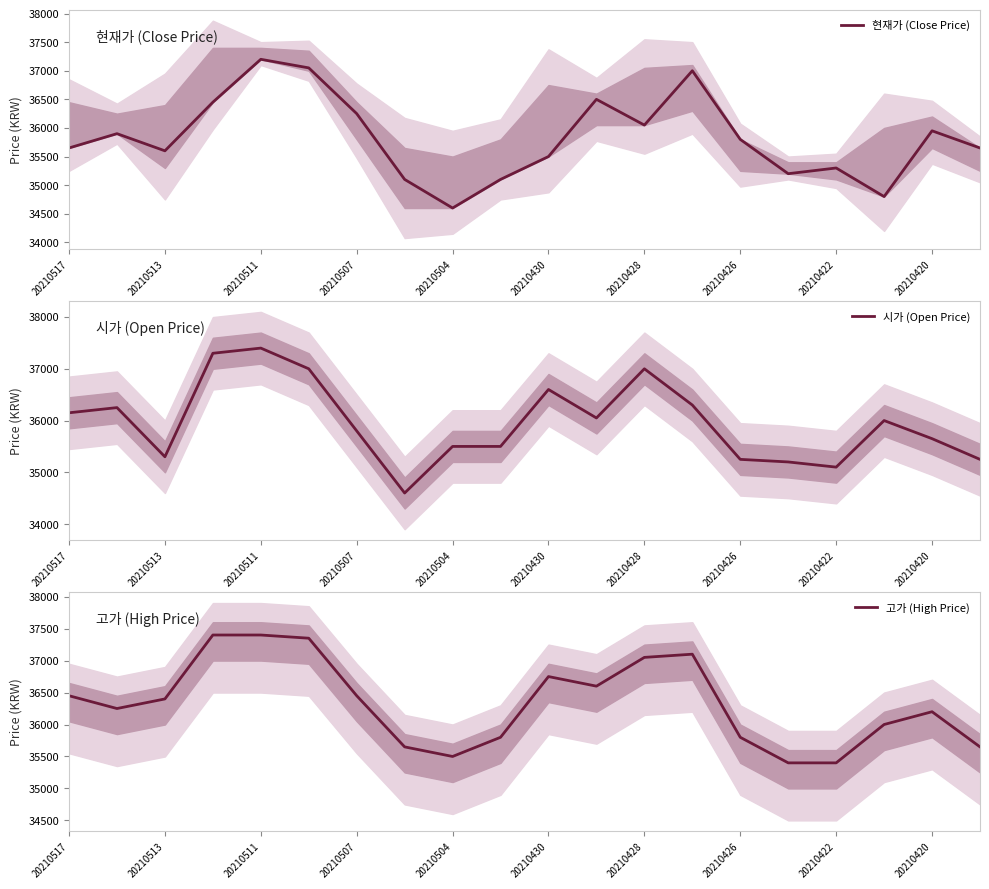

Reading left to right, transcribe all the data shown in this chart.

현재가 (Close Price): 35650	35900	35600	36450	37200	37050	36250	35100	34600	35100	35500	36500	36050	37000	35800	35200	35300	34800	35950	35650
시가 (Open Price): 36150	36250	35300	37300	37400	37000	35800	34600	35500	35500	36600	36050	37000	36300	35250	35200	35100	36000	35650	35250
고가 (High Price): 36450	36250	36400	37400	37400	37350	36450	35650	35500	35800	36750	36600	37050	37100	35800	35400	35400	36000	36200	35650